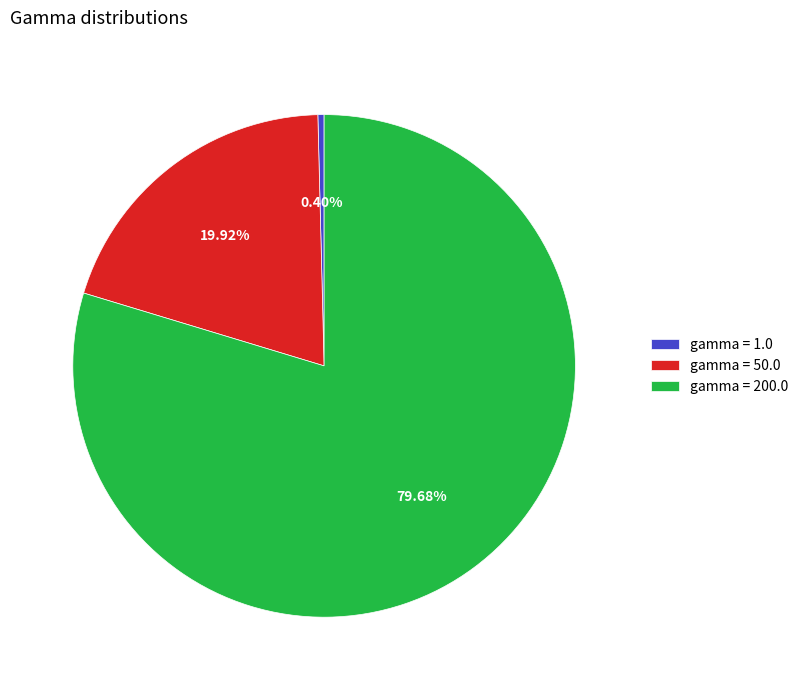

How many slices are in this pie chart?

3